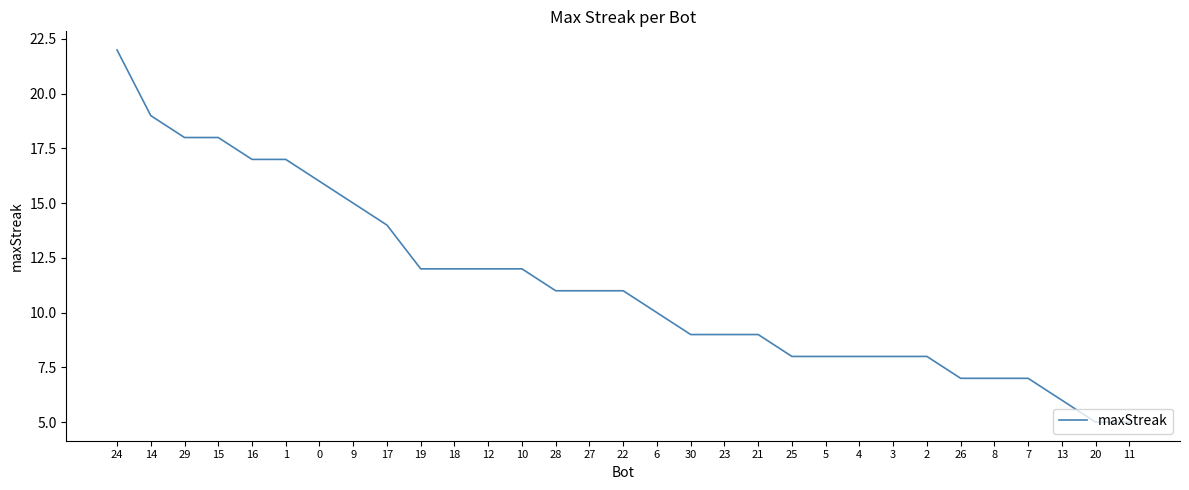

The value at 6 is 10. True or false?

True